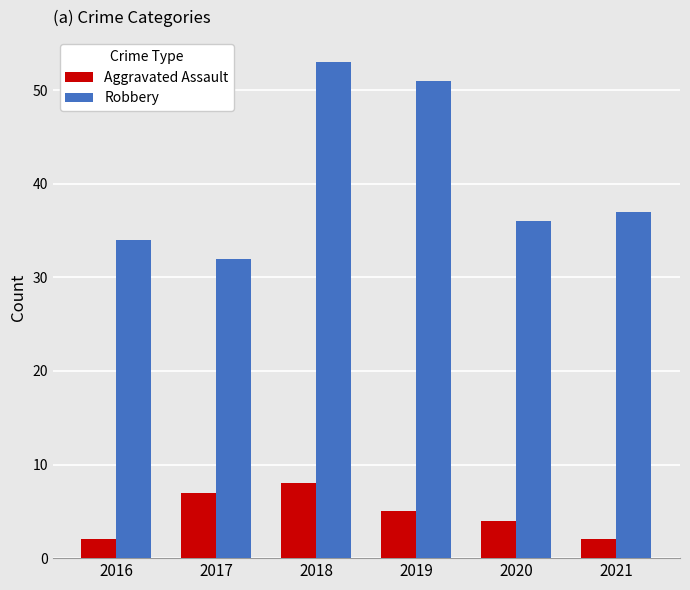

What is the greatest value displayed?

53